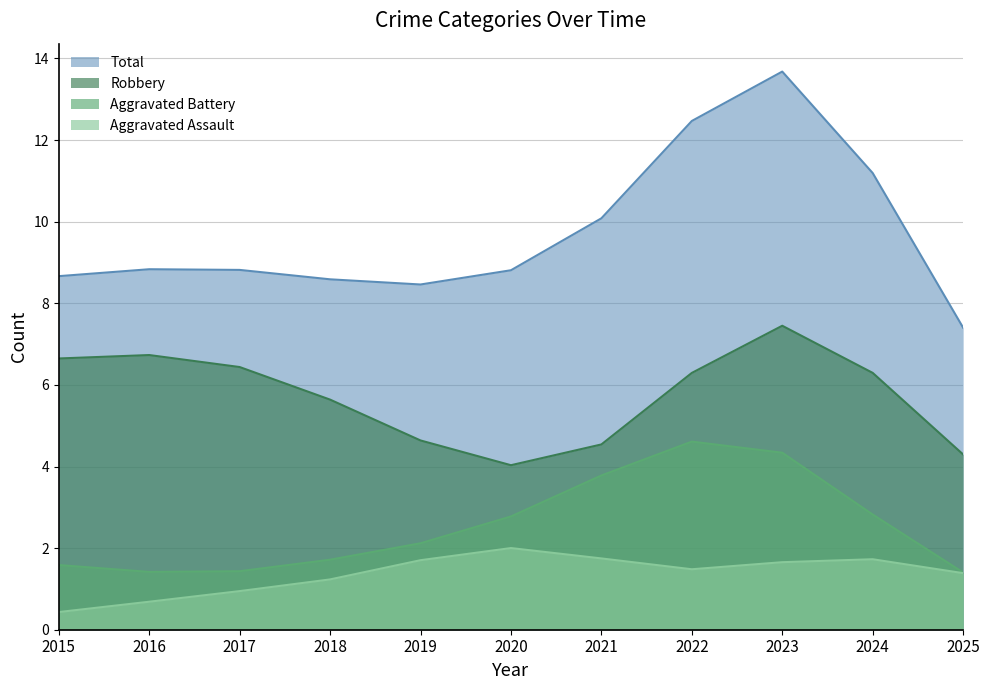

What is the maximum value for Robbery?

7.4